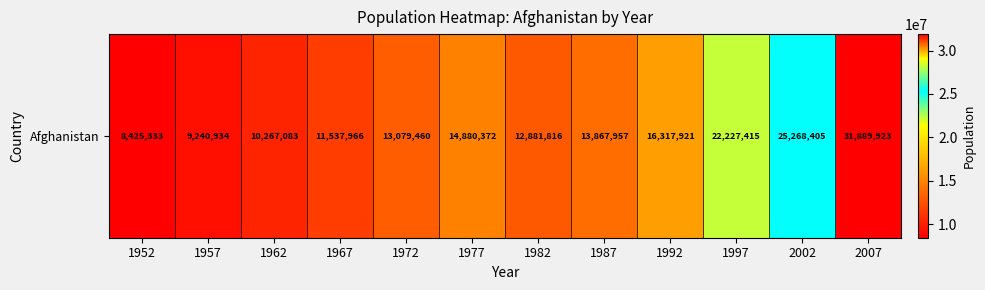

What is the average value?

15823715